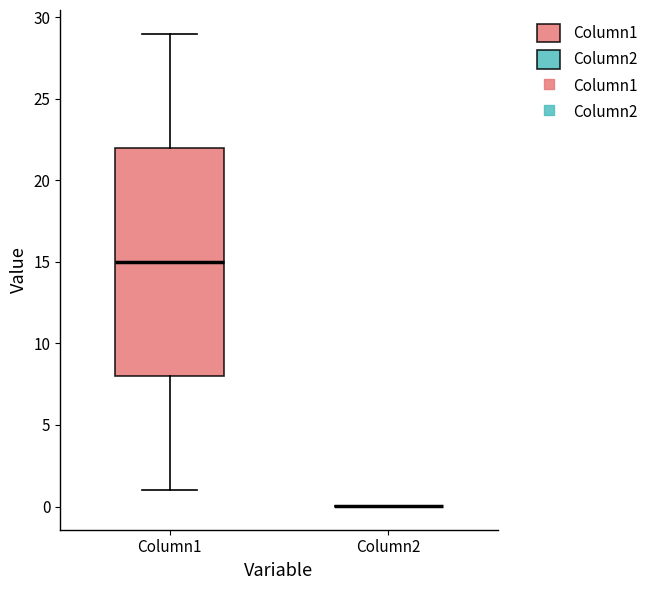

Reading left to right, read every box against the y-axis: the position of its median line, the range the box covers, and the ends of its whiskers. The values are not printed on the chart, so give them approximately, as read against the axis.

Column1: median 15, box 8 to 22, whiskers 1 to 29
Column2: box collapsed to a line at 0, whiskers 0 to 0